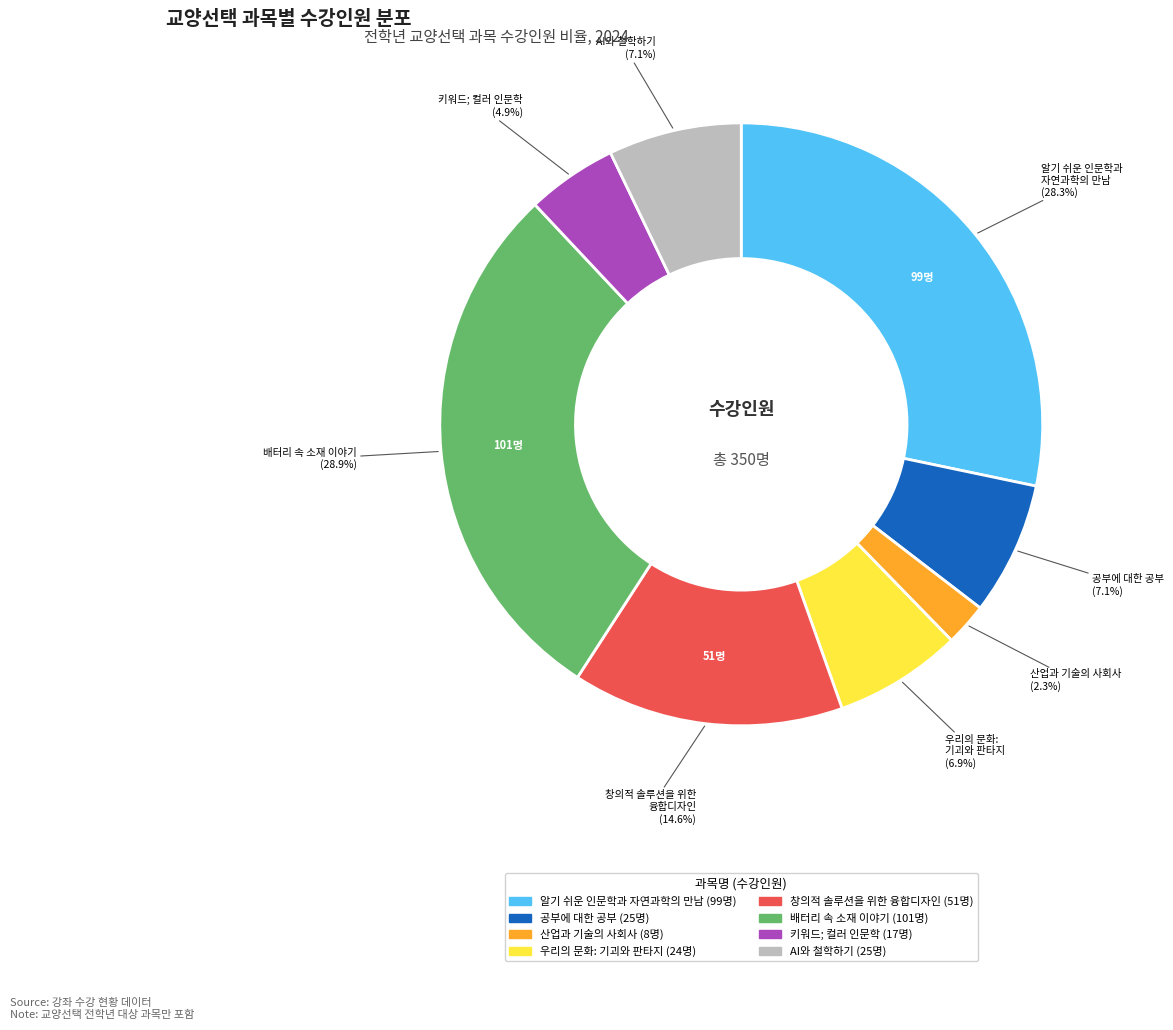

What is the smallest slice in the pie chart?

산업과 기술의 사회사